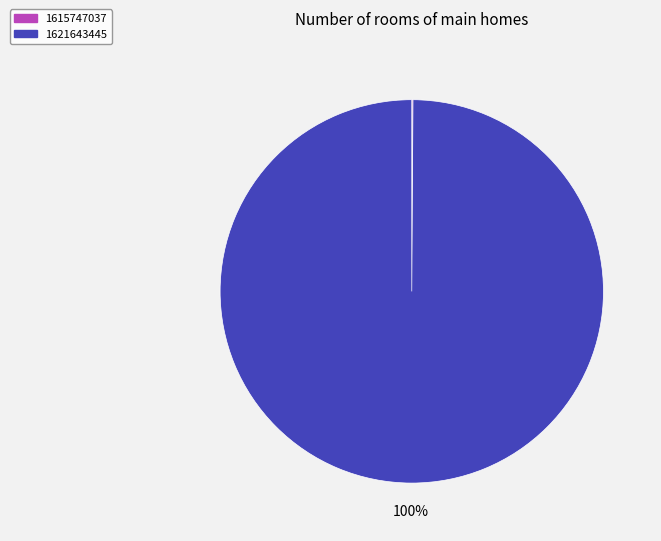

Does any single category account for the majority?

Yes